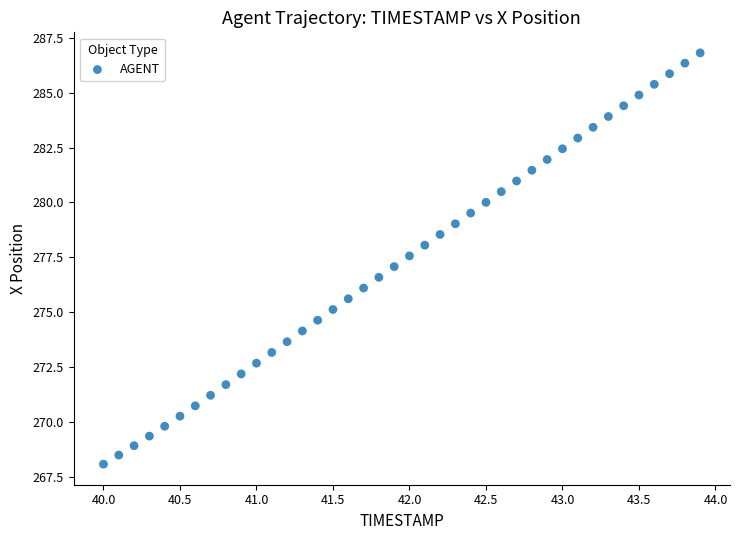

What is the range of Y values (max minus min)?

18.7